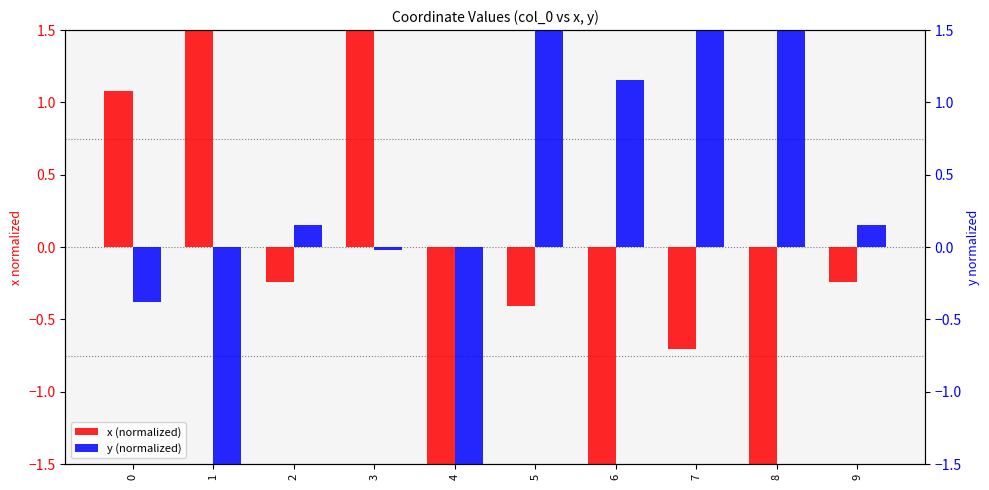

Does the chart contain stacked bars?

No